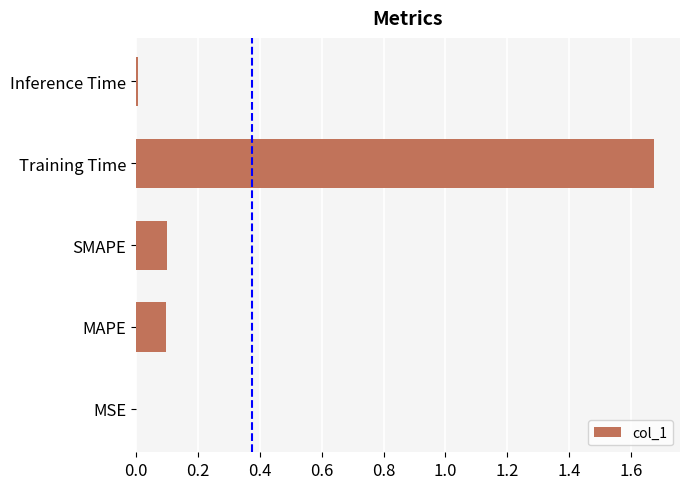

True or false: the data shows 0.0 at MSE.

True